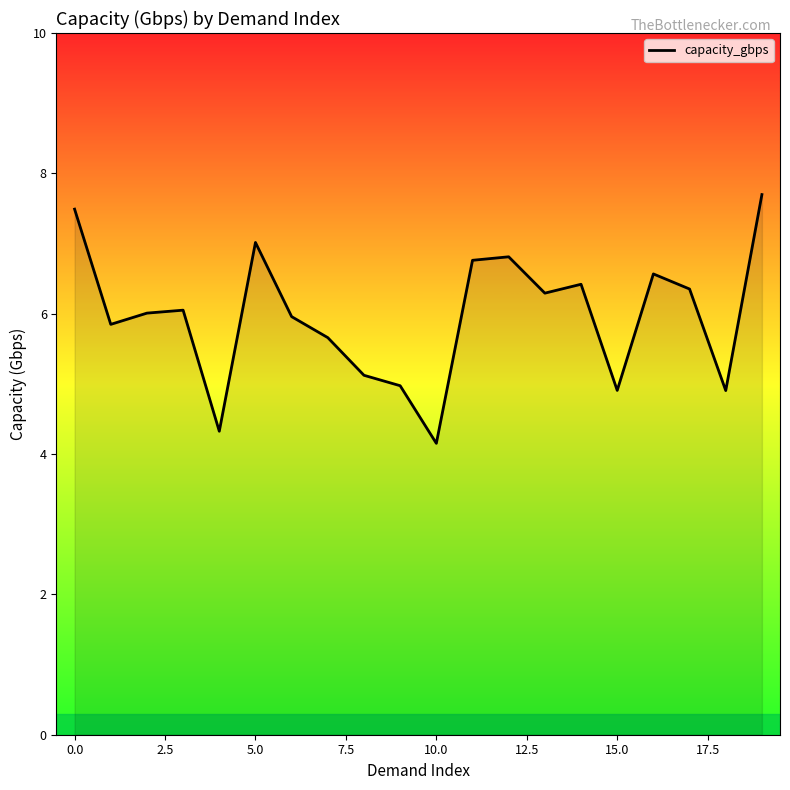

What is the difference between the maximum and minimum values?

3.5